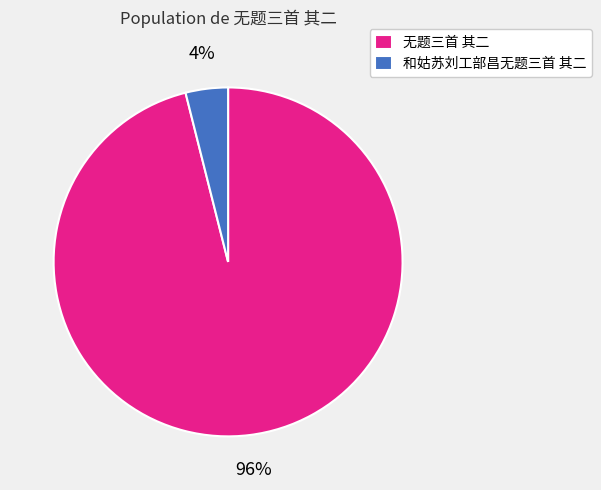

To the nearest percent, what percentage of the pie is 无题三首 其二?

96%